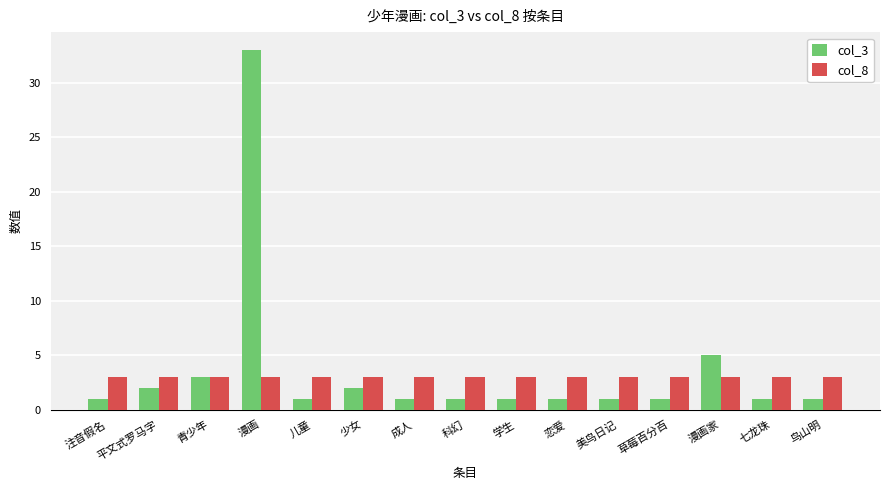

List the series in order of their overall mean, lowest first.

col_8, col_3